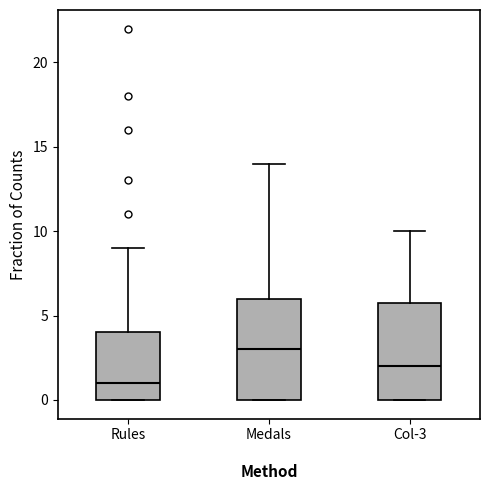

Reading left to right, transcribe this box plot: for each box, give where its median line is, the range the box spans, and where its two whiskers end, as read against the y-axis. The values are not printed on the chart, so give them approximately, as read against the axis.

Rules: median 1, box 0 to 4, whiskers 0 to 9
Medals: median 3, box 0 to 6, whiskers 0 to 14
Col-3: median 2, box 0 to 6, whiskers 0 to 10